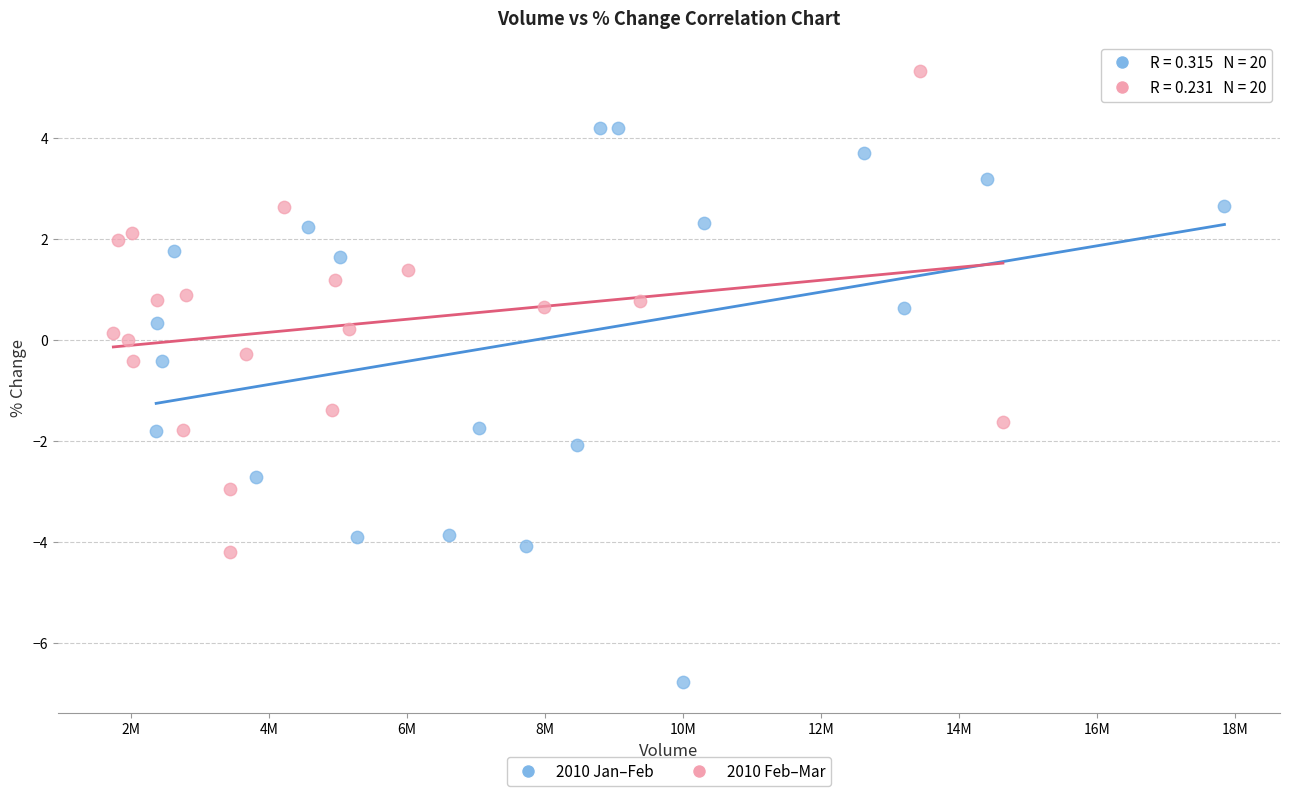

Which series contains the highest Y value?

2010 Feb–Mar